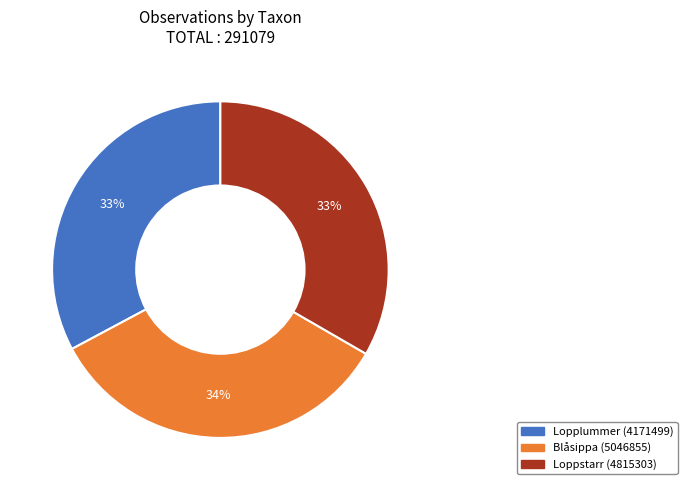

Between Lopplummer (4171499) and Blåsippa (5046855), which is larger?

Blåsippa (5046855)